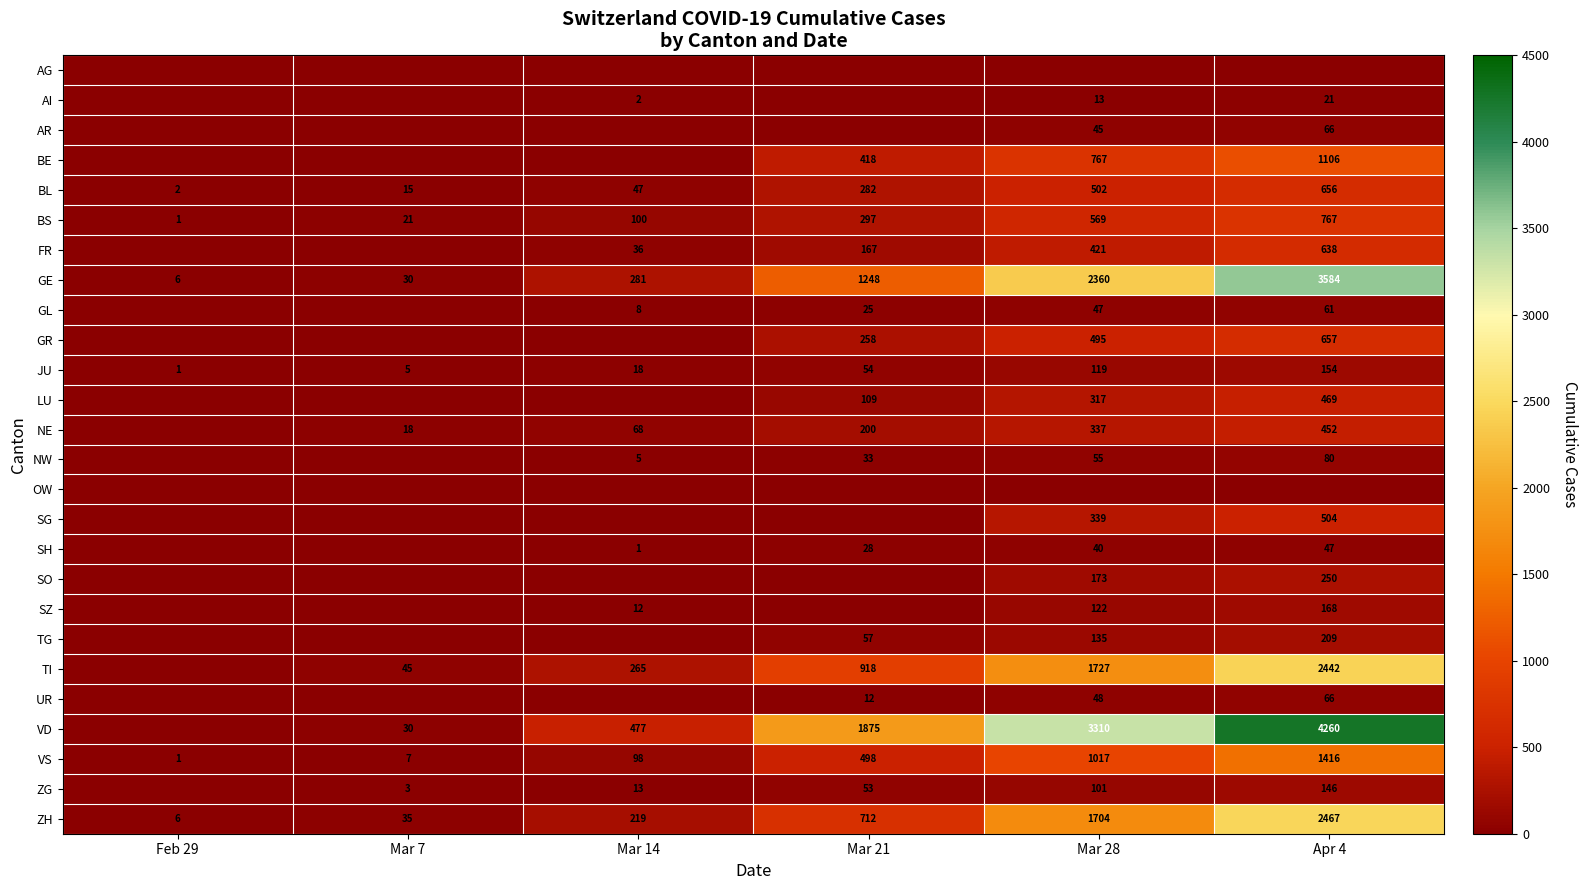

How many data points in VS are less than 498?

3